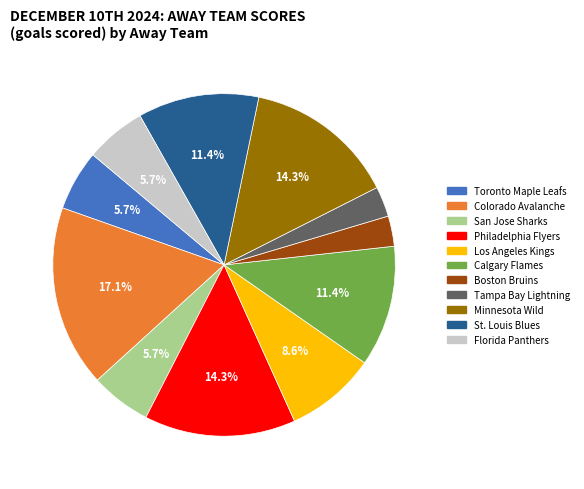

How many segments does this pie chart have?

11